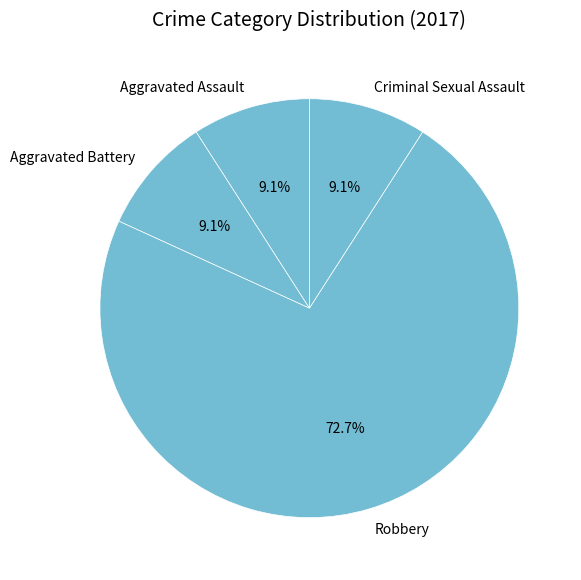

Is there a majority slice in this chart?

Yes